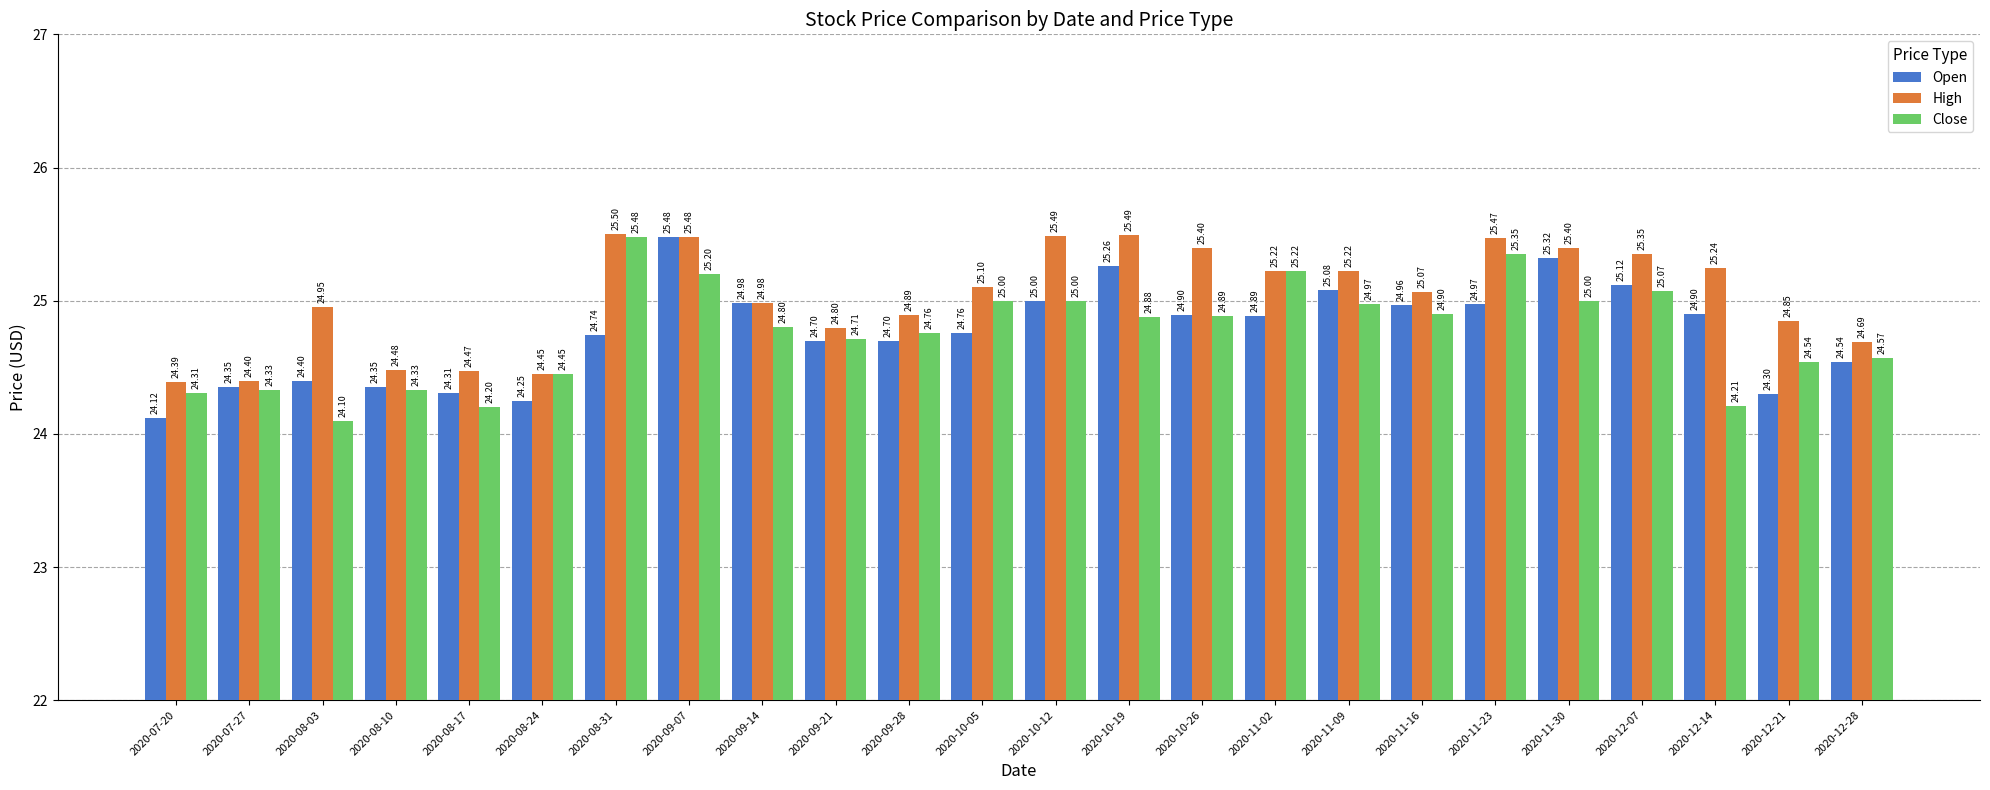

At 2020-08-17, list the series in order from largest to smallest.

High, Open, Close